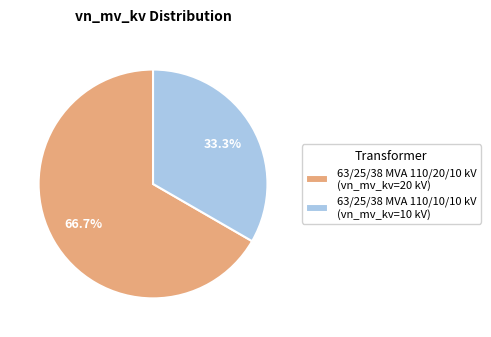

What percentage is the 63/25/38 MVA 110/10/10 kV slice, to the nearest percent?

33%